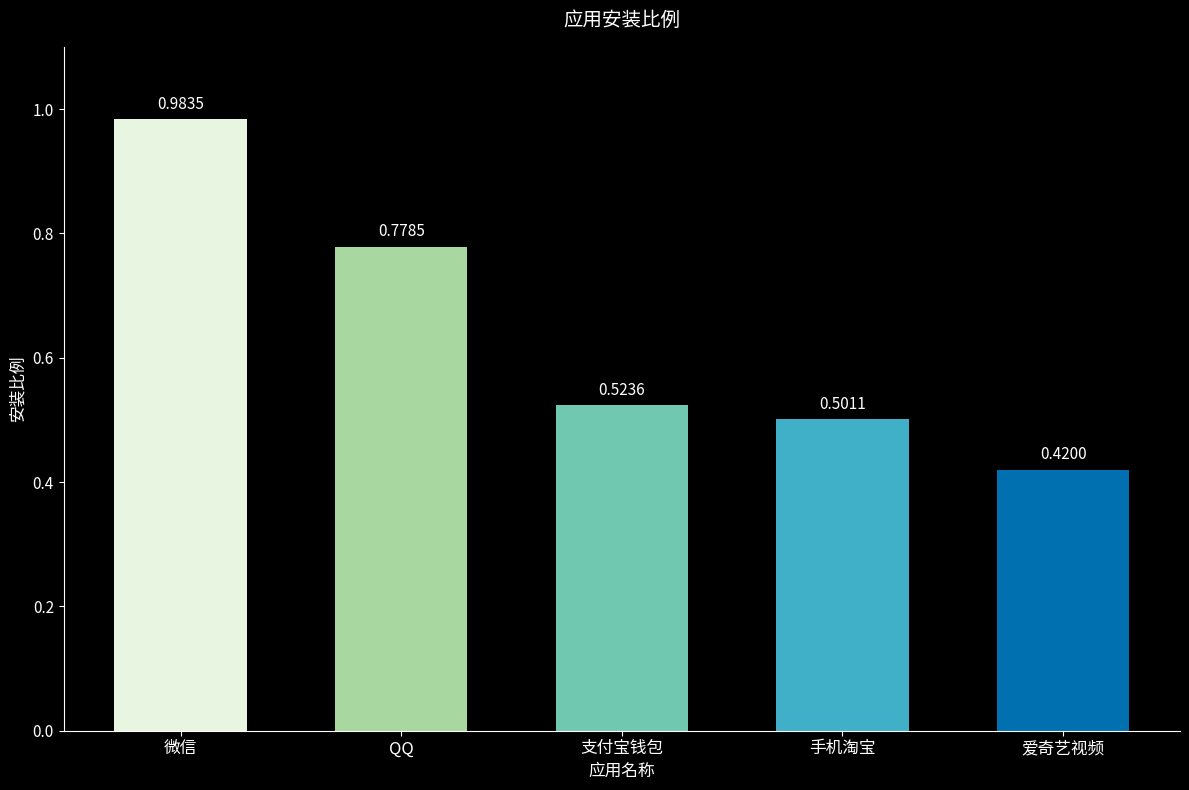

At which category does the chart reach its minimum across all series?

爱奇艺视频